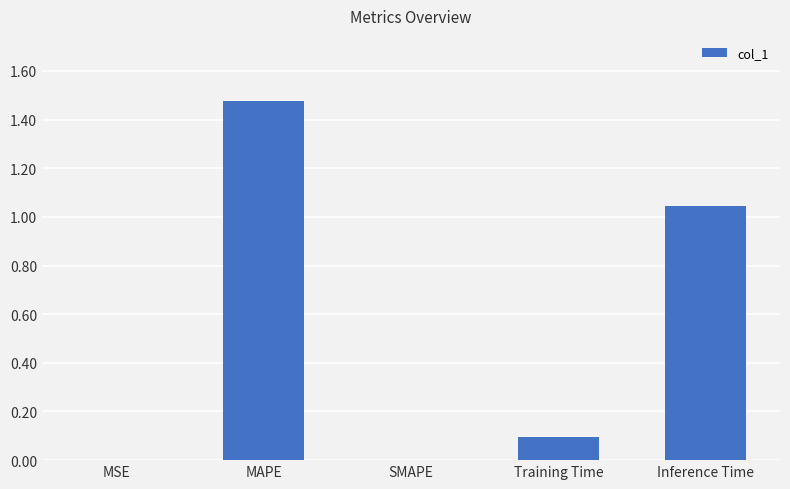

True or false: the data shows 0.1 at Training Time.

True